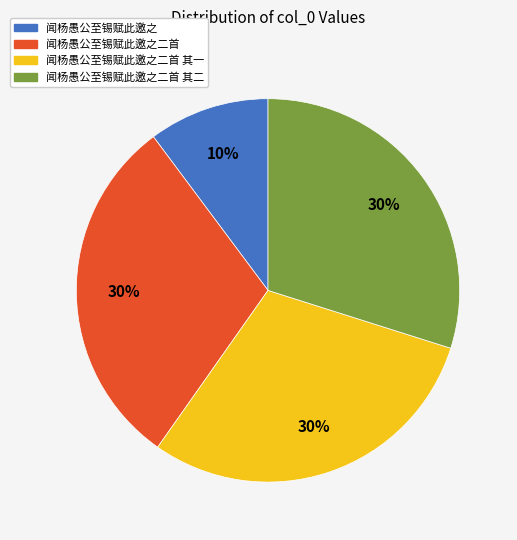

What is the ratio of the value at 闻杨愚公至锡赋此邀之 to the value at 闻杨愚公至锡赋此邀之二首 其一?

0.3